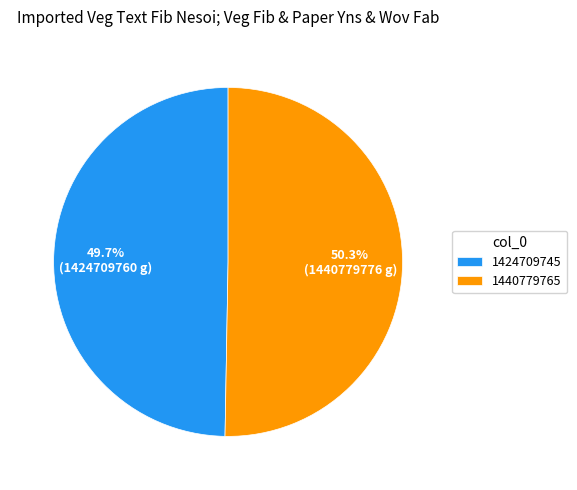

How many segments does this pie chart have?

2